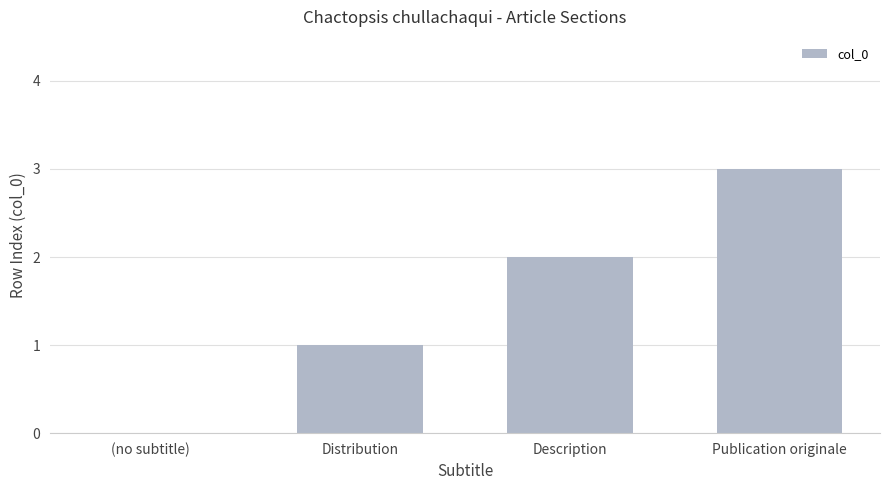

The value at (no subtitle) is 2. True or false?

False